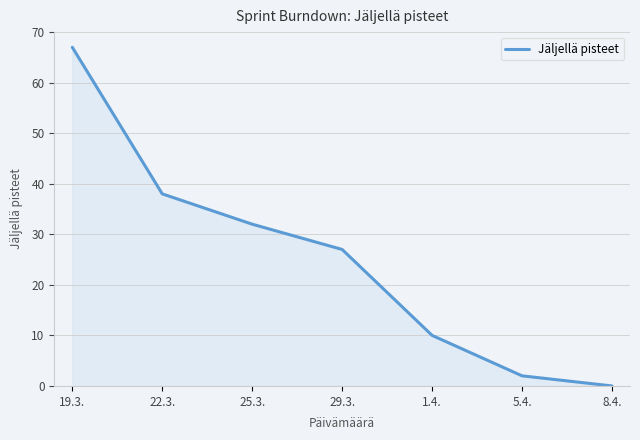

Reading left to right, extract all data points from this chart.

19.3.=67	22.3.=38	25.3.=32	29.3.=27	1.4.=10	5.4.=2	8.4.=0